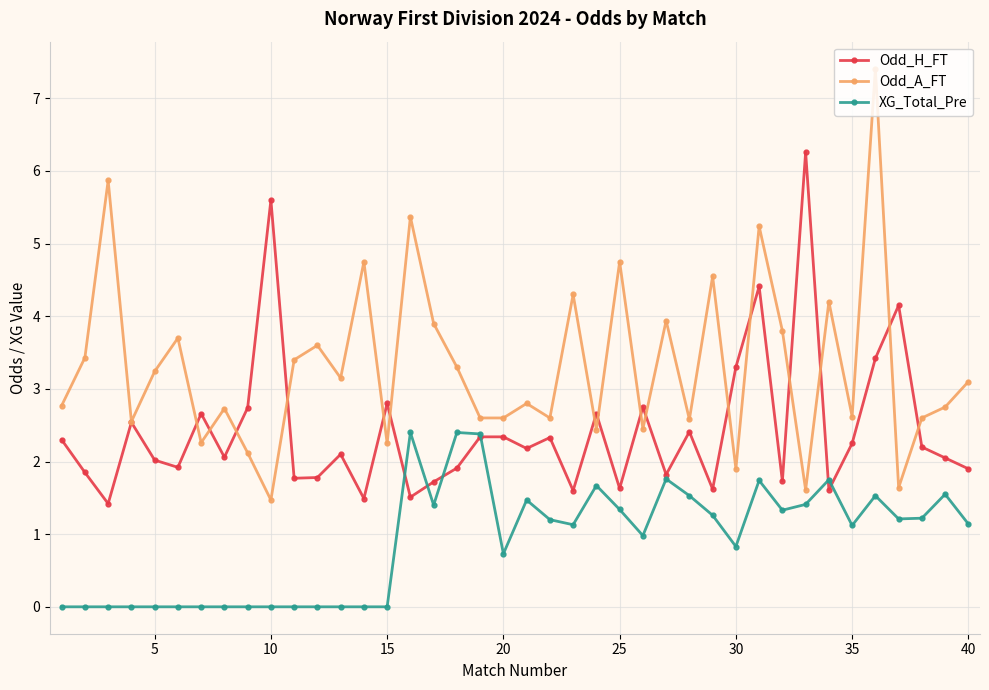

True or false: XG_Total_Pre has more than 0 points higher than both neighbors.

True